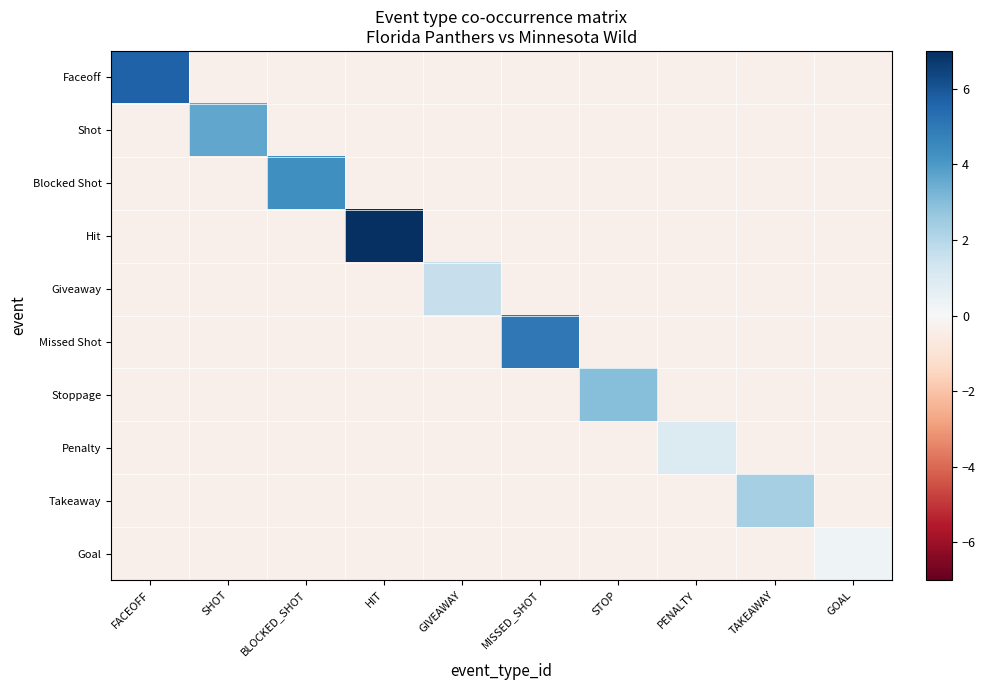

Which series has the widest spread of values?

Hit